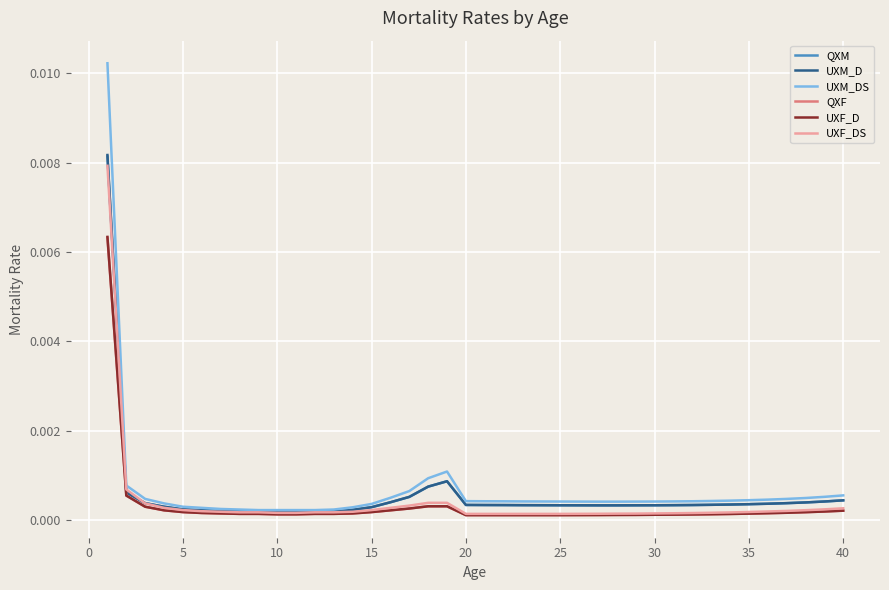

Does the chart display data point markers on the line(s)?

No